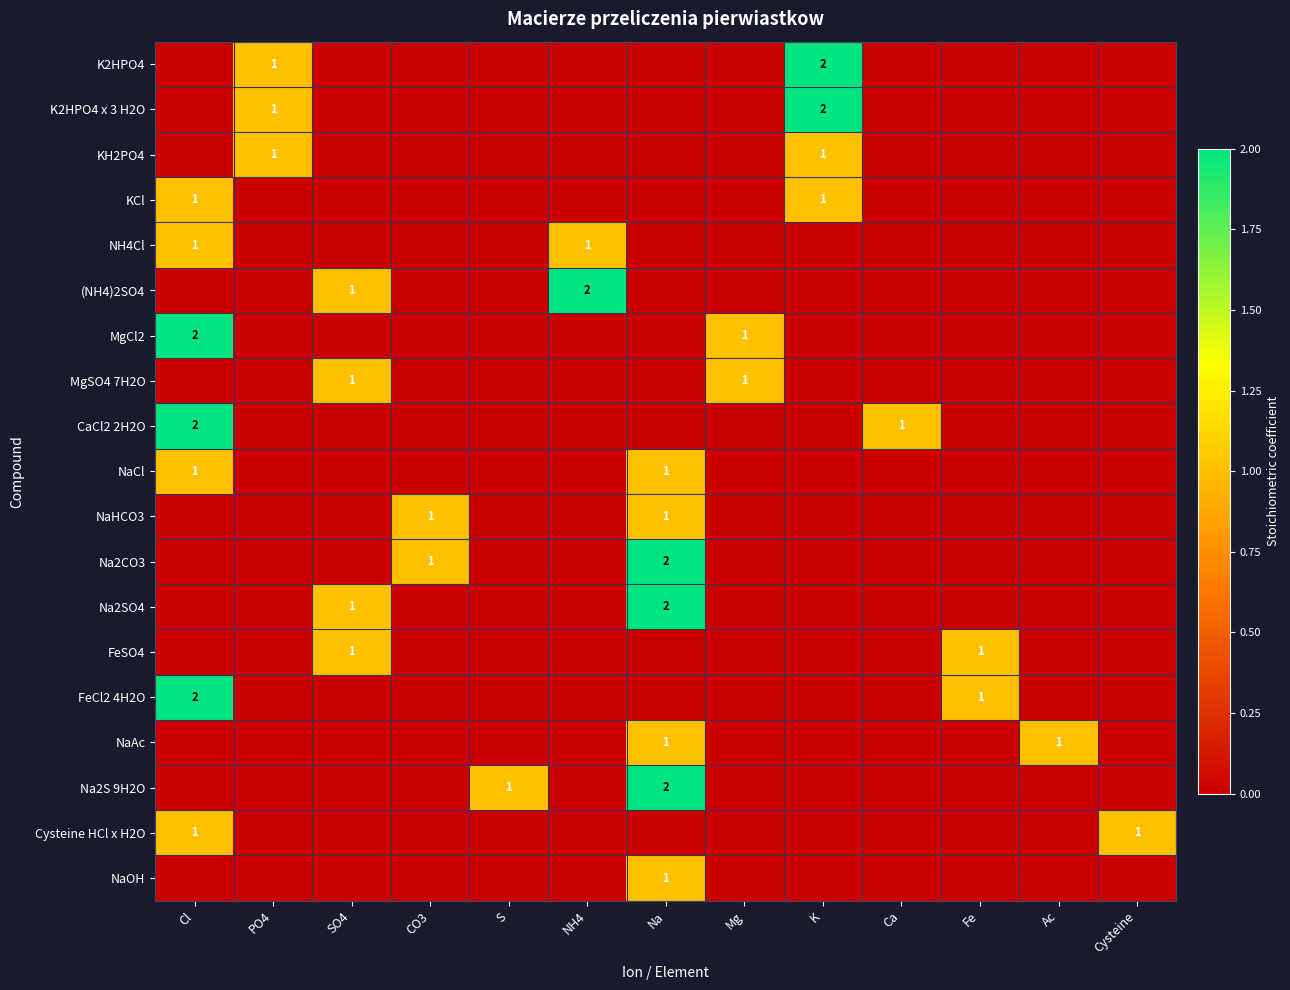

How many distinct data groups are displayed?

19